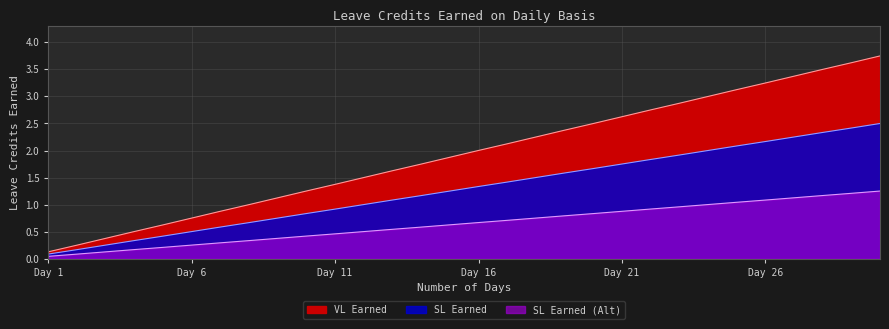

List the labels in order of VL Earned value, largest first.

30, 29, 28, 27, 26, 25, 24, 23, 22, 21, 20, 19, 18, 17, 16, 15, 14, 13, 12, 11, 10, 9, 8, 7, 6, 5, 4, 3, 2, 1